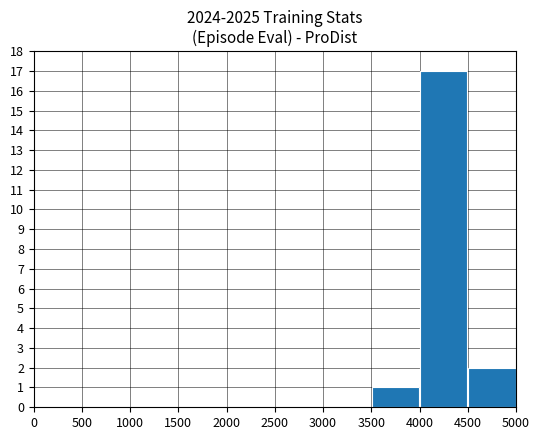

What is the sum of all values?

20